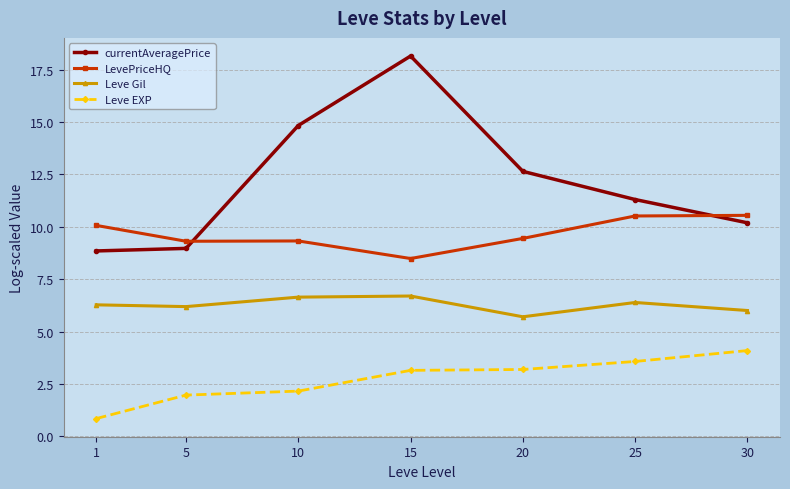

At which category is the sum across all series the highest?

15